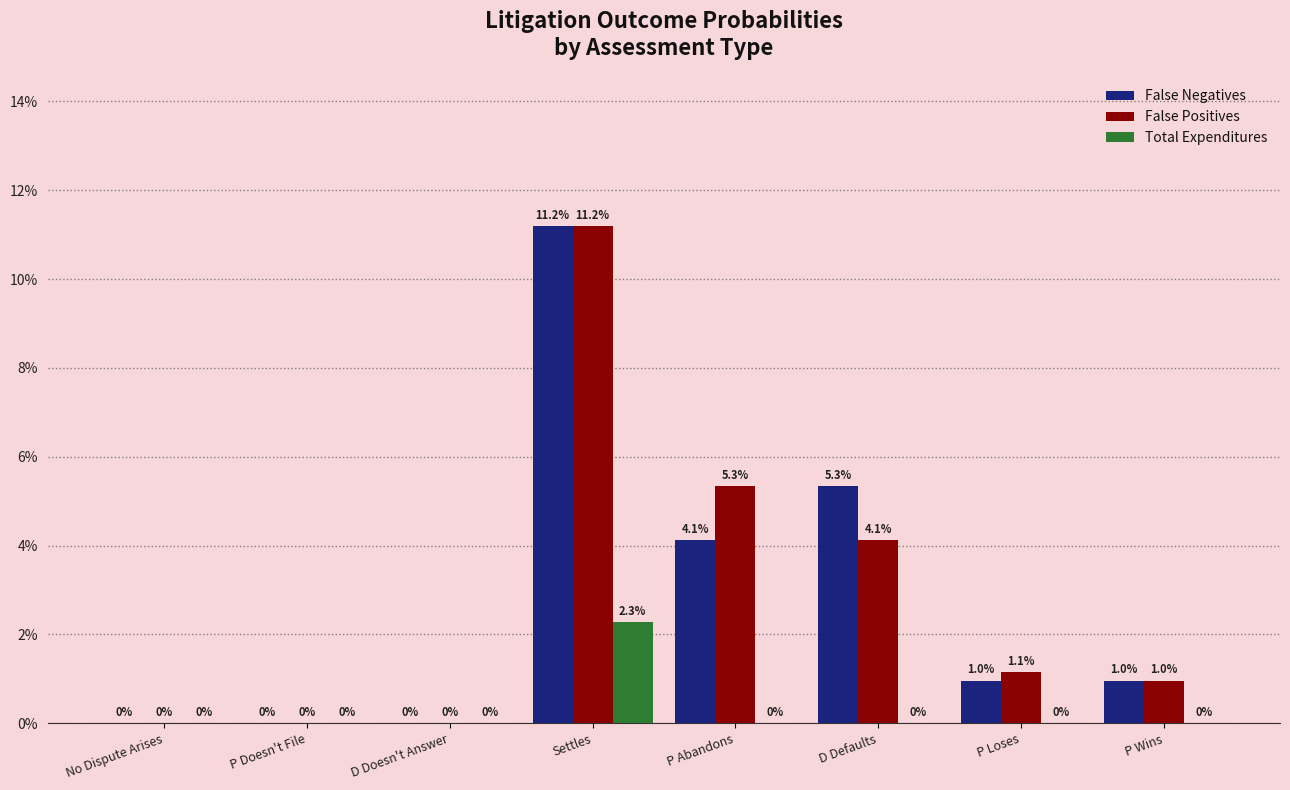

Rank the categories by False Negatives value from lowest to highest.

No Dispute Arises, P Doesn't File, D Doesn't Answer, P Wins, P Loses, P Abandons, D Defaults, Settles